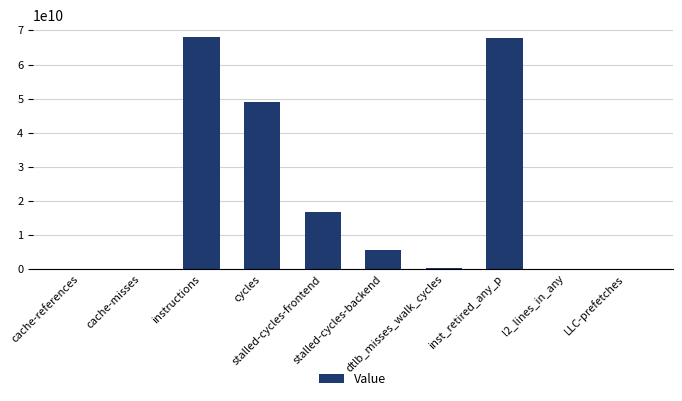

How many categories are shown in the chart?

10